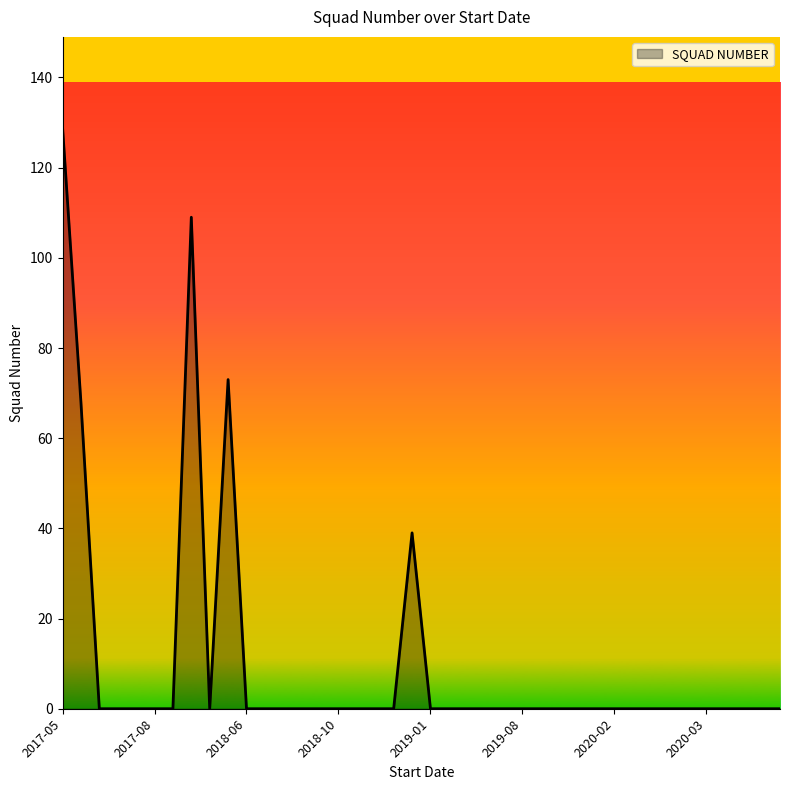

True or false: there are more than 0 points higher than both neighbors.

True